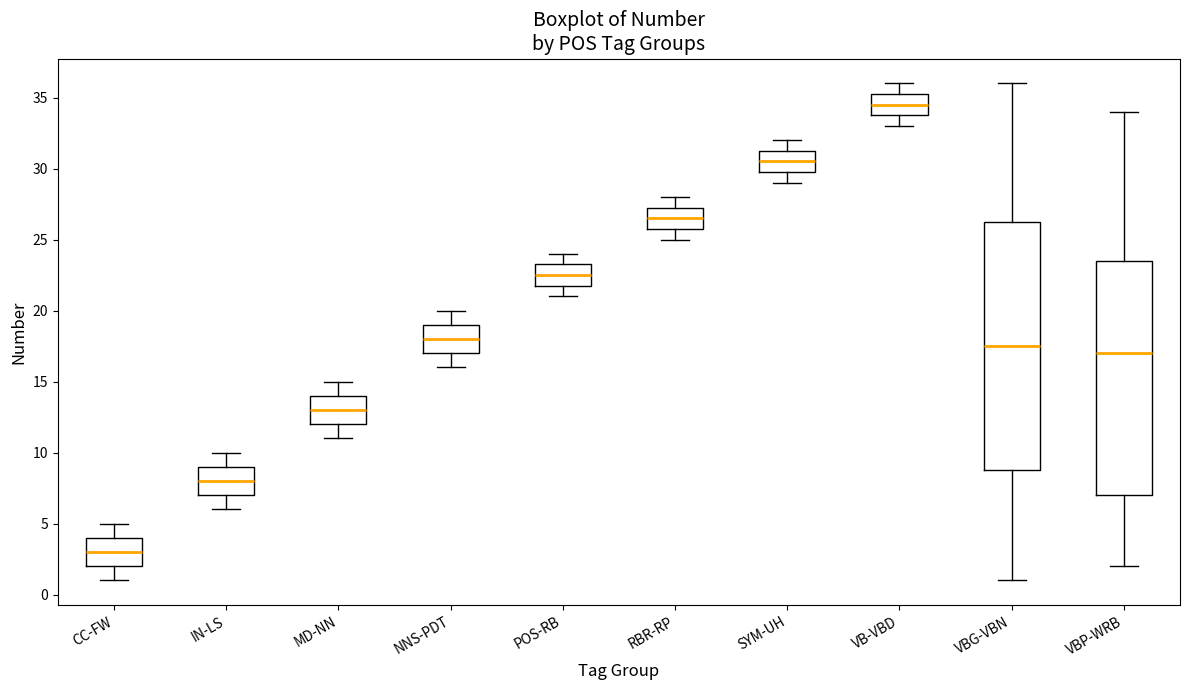

Reading left to right, read every box against the y-axis: the position of its median line, the range the box covers, and the ends of its whiskers. The values are not printed on the chart, so give them approximately, as read against the axis.

CC-FW: median 3.0, box 2.0 to 4.0, whiskers 1.0 to 5.0
IN-LS: median 8.0, box 7.0 to 9.0, whiskers 6.0 to 10.0
MD-NN: median 13.0, box 12.0 to 14.0, whiskers 11.0 to 15.0
NNS-PDT: median 18.0, box 17.0 to 19.0, whiskers 16.0 to 20.0
POS-RB: median 22.5, box 22.0 to 23.5, whiskers 21.0 to 24.0
RBR-RP: median 26.5, box 26.0 to 27.5, whiskers 25.0 to 28.0
SYM-UH: median 30.5, box 30.0 to 31.5, whiskers 29.0 to 32.0
VB-VBD: median 34.5, box 34.0 to 35.5, whiskers 33.0 to 36.0
VBG-VBN: median 17.5, box 9.0 to 26.5, whiskers 1.0 to 36.0
VBP-WRB: median 17.0, box 7.0 to 23.5, whiskers 2.0 to 34.0